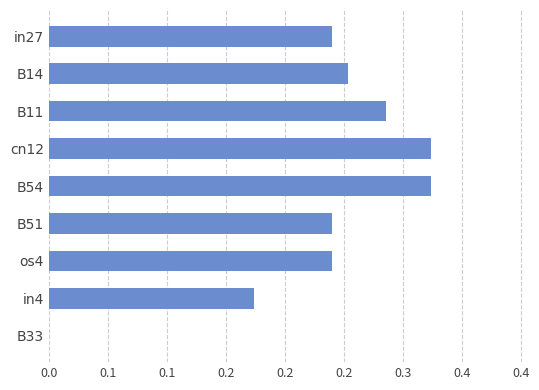

At which label is the value closest to 0?

B33